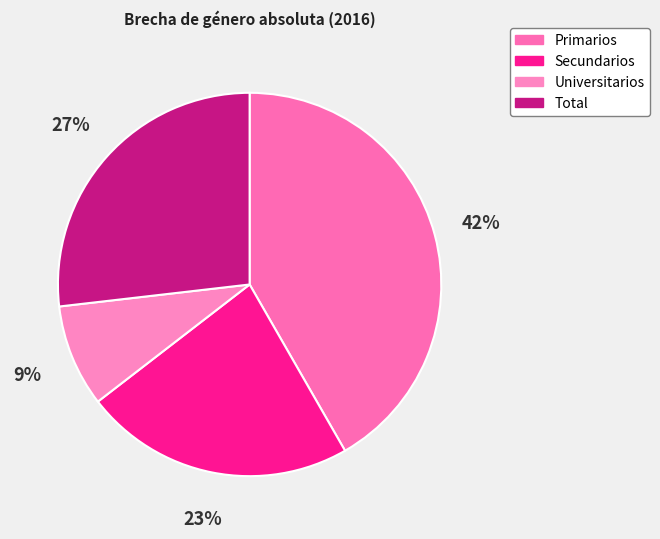

How many segments does this pie chart have?

4